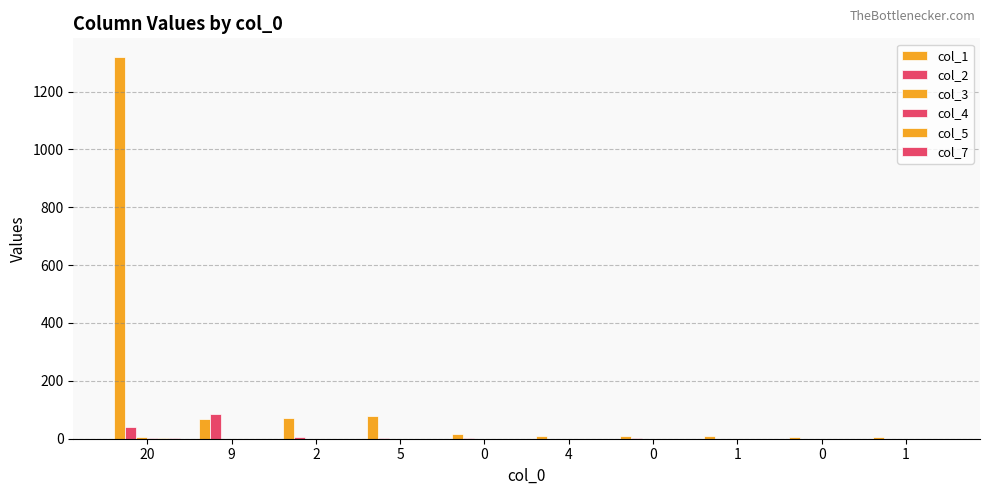

What is the average value of the col_3 series?

1